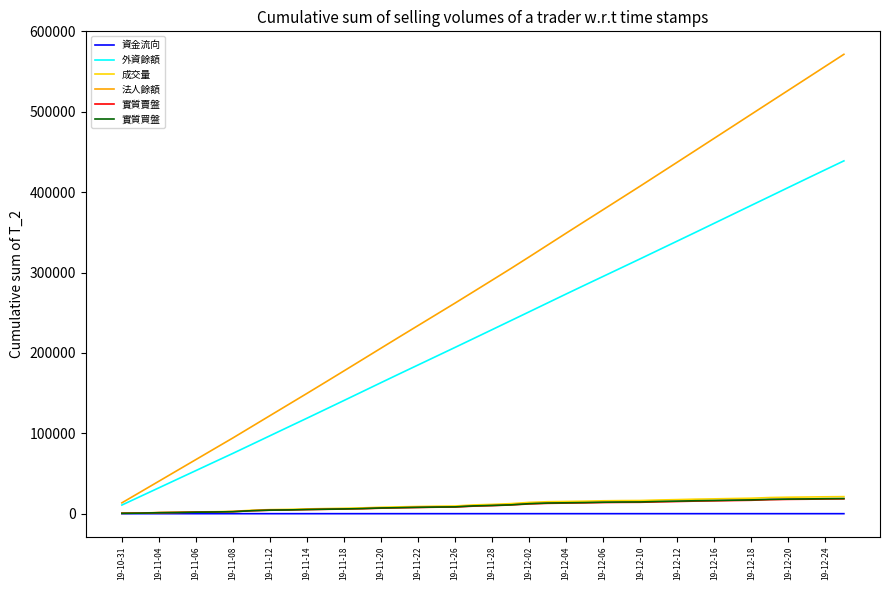

Which series has the widest spread of values?

法人餘額